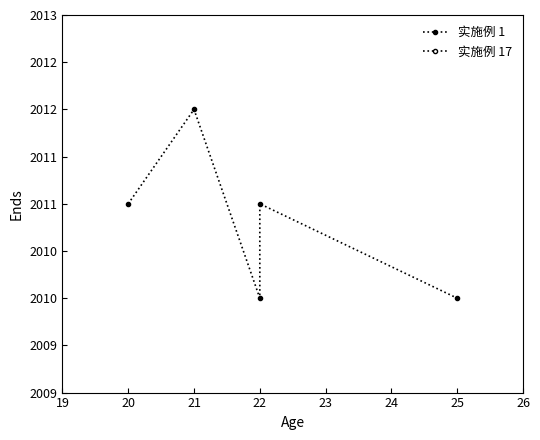

True or false: 实施例 17 and 实施例 1 cross at least once.

False